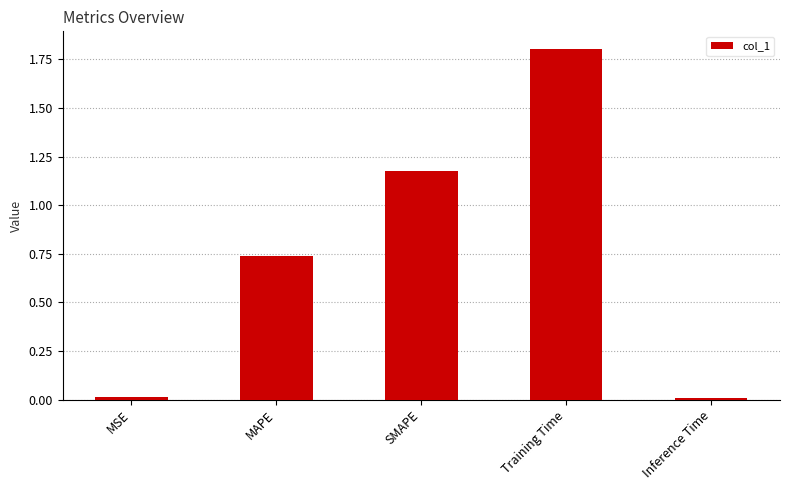

Does the chart contain stacked bars?

No